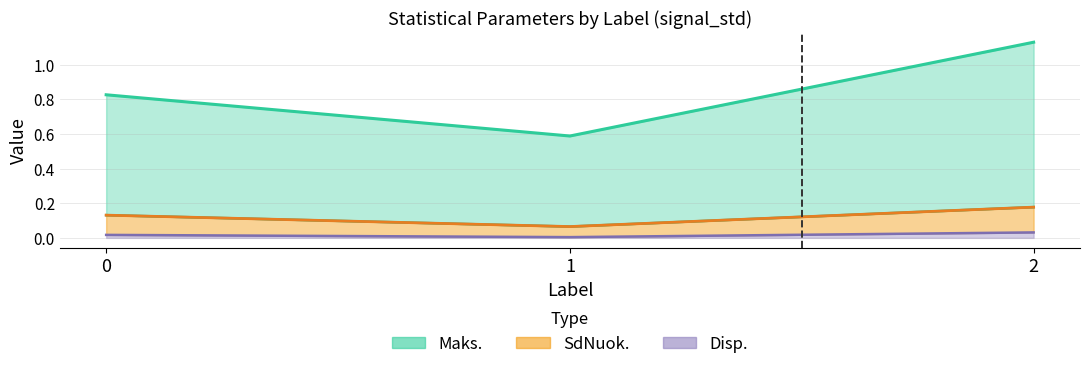

What is the spread (max minus min) of values at 1?

0.6